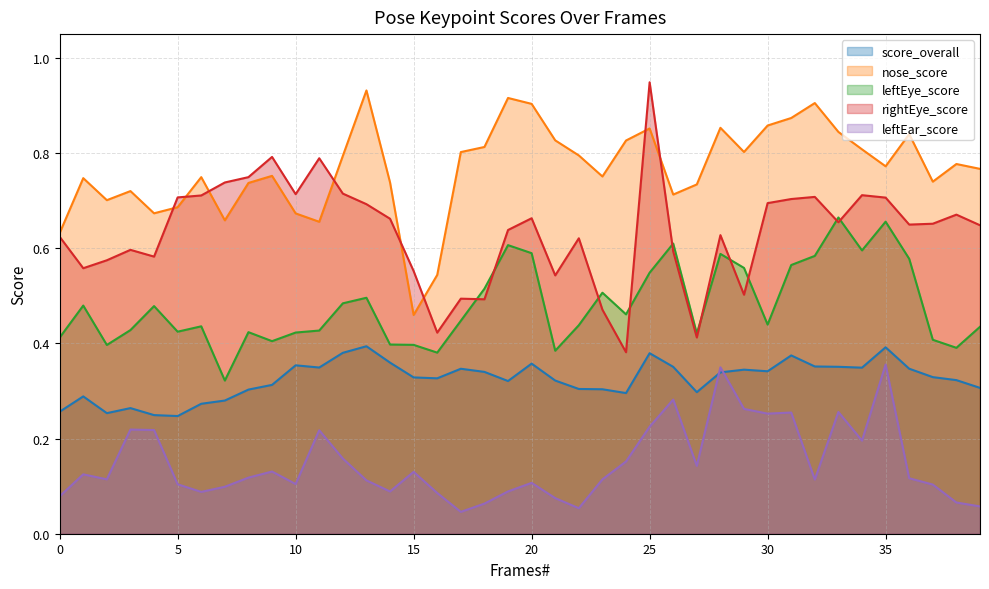

At how many categories does at least one series exceed 0?

40